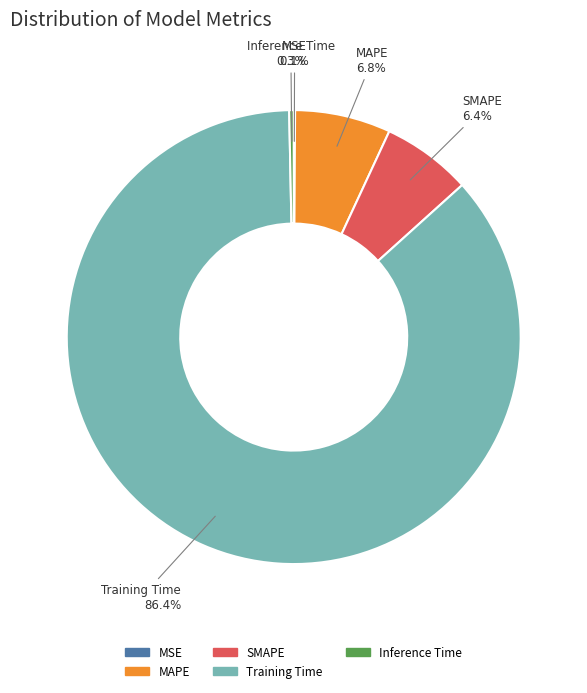

To the nearest percent, what portion does MAPE represent?

7%